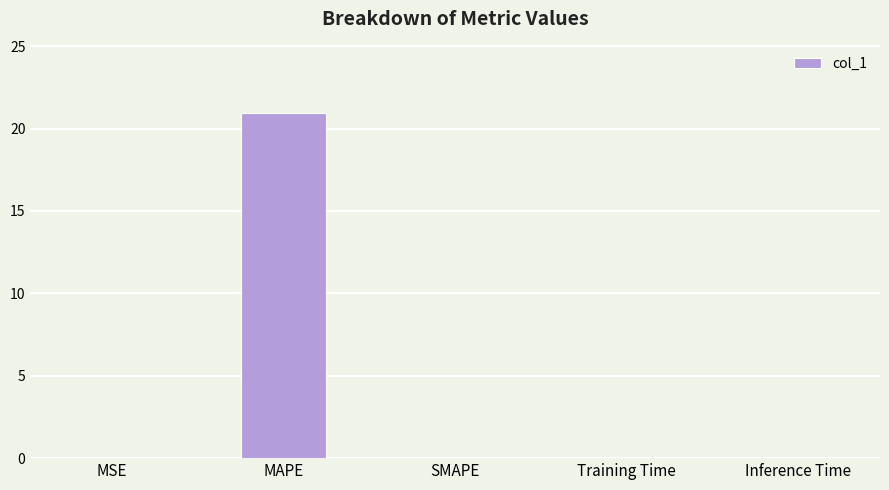

Is it true that the value at Training Time is 0.0?

True